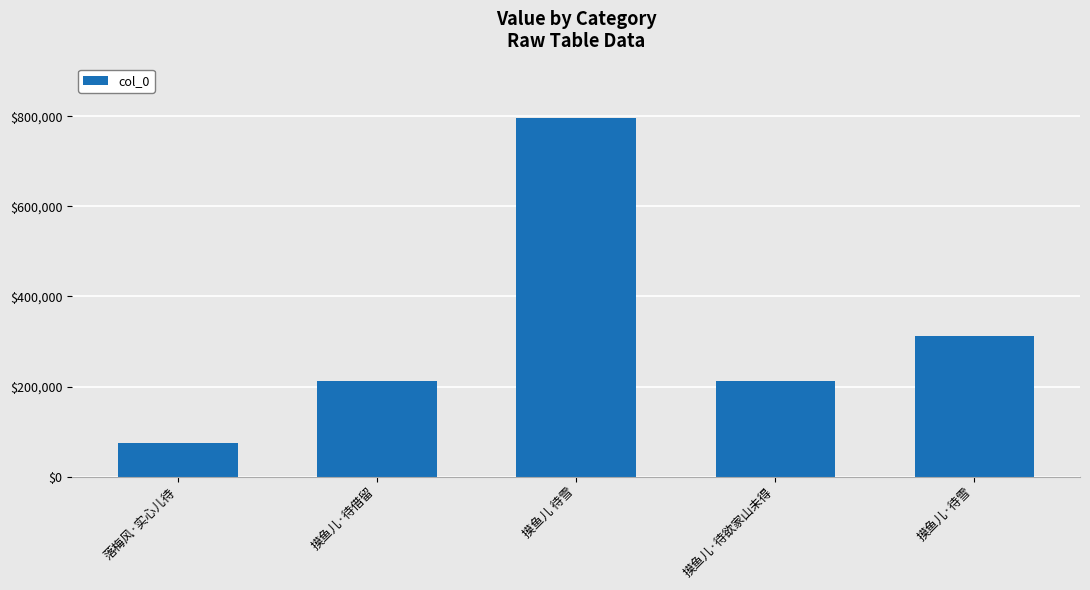

How many values are below 211992?

2